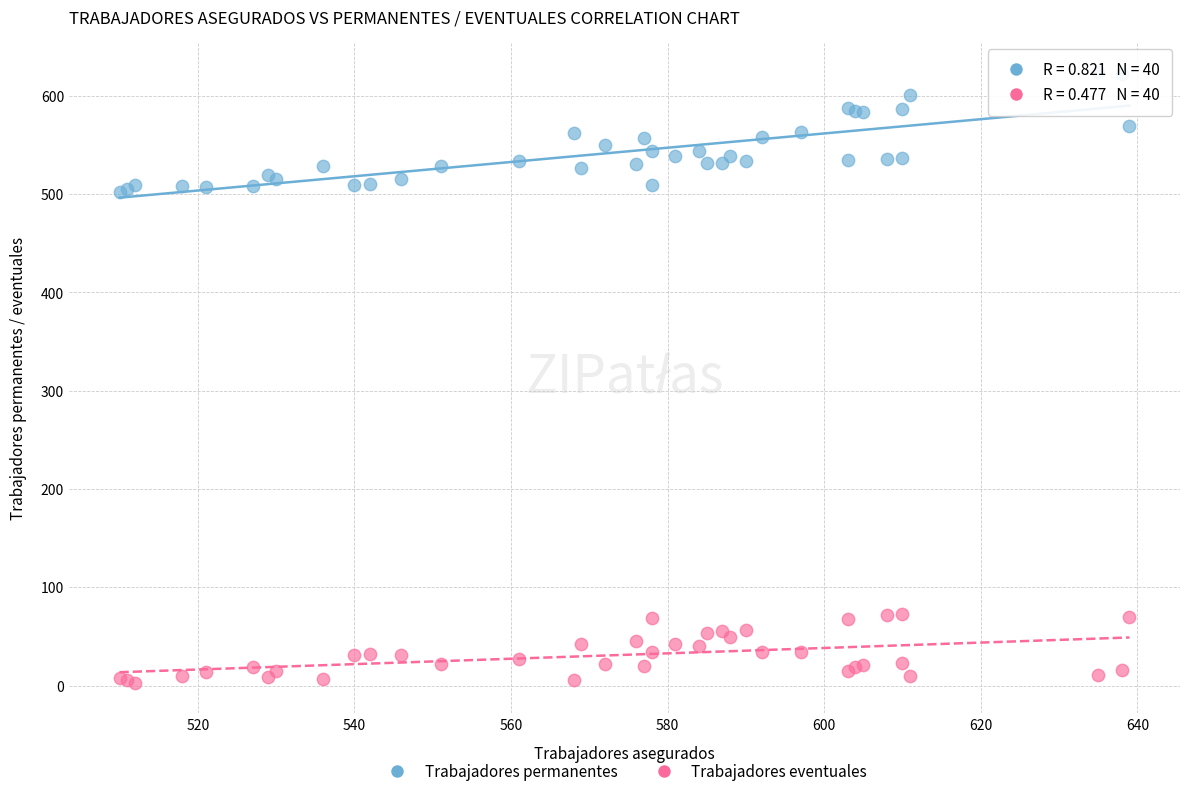

Which series contains the lowest Y value?

Trabajadores eventuales